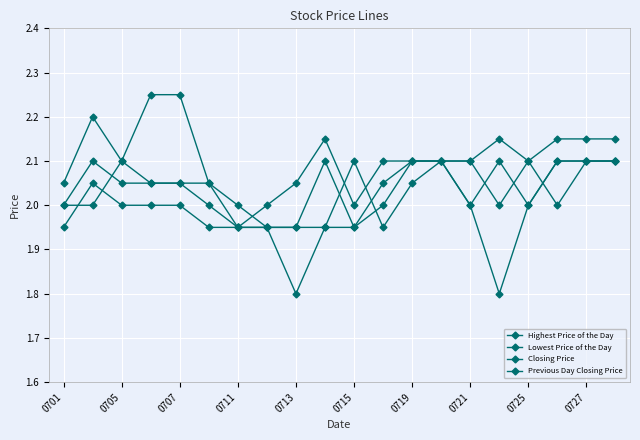

At how many categories does at least one series exceed 1?

20